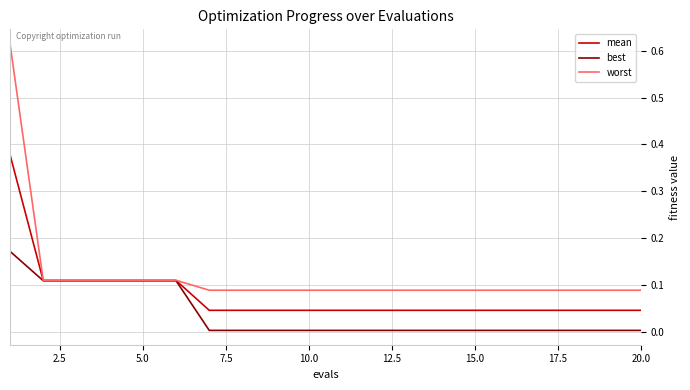

Which series has the largest range (max minus min)?

worst